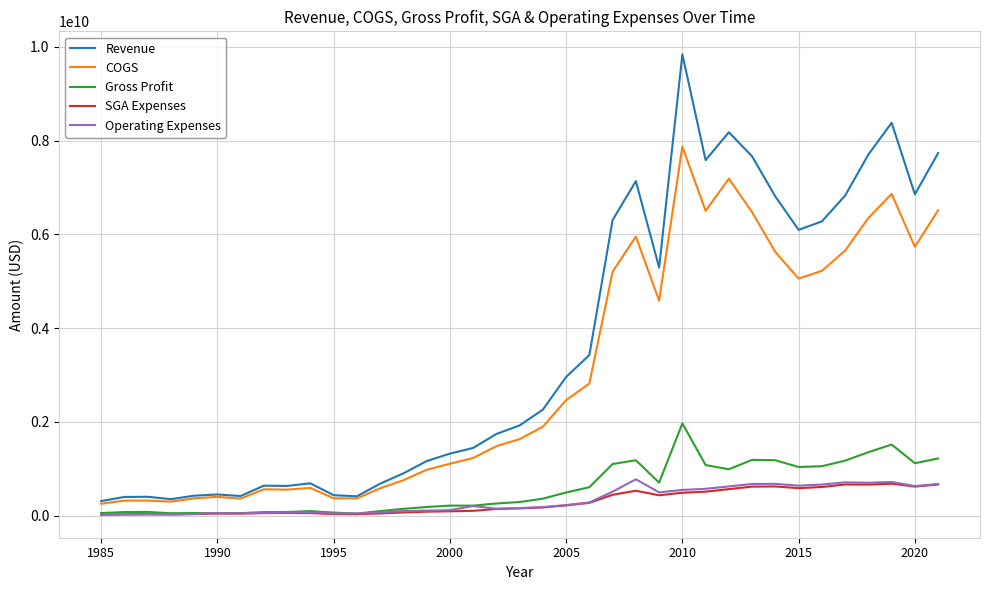

Which series has the largest total across all categories?

Revenue